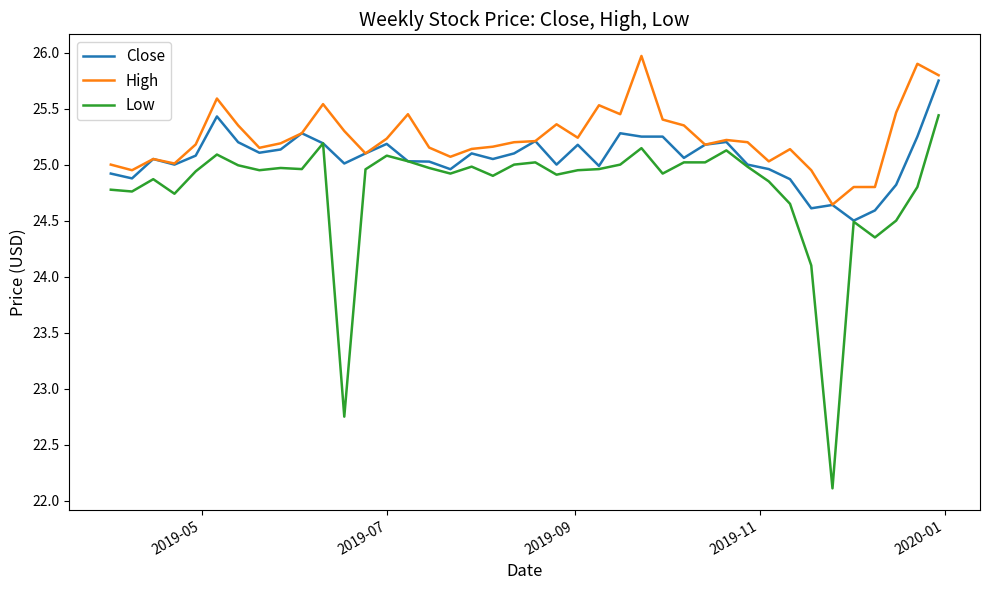

How many values in the Low series are below 24?

2